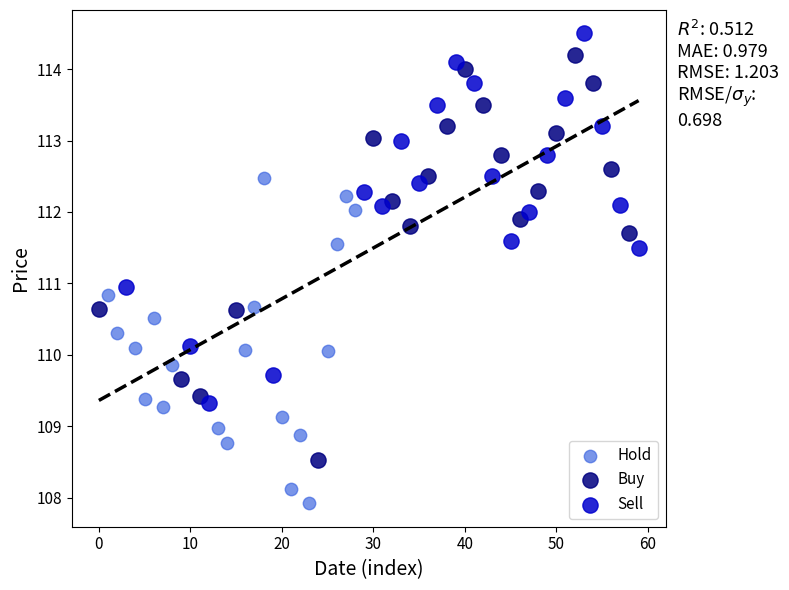

Which series has the largest Y range (max minus min)?

Buy